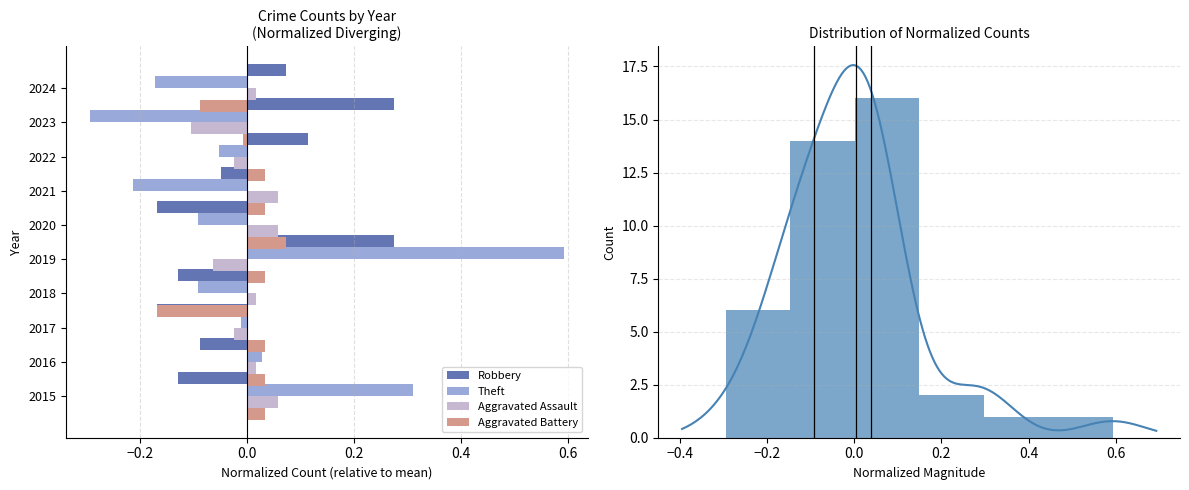

How many positive values does the Theft series have?

3